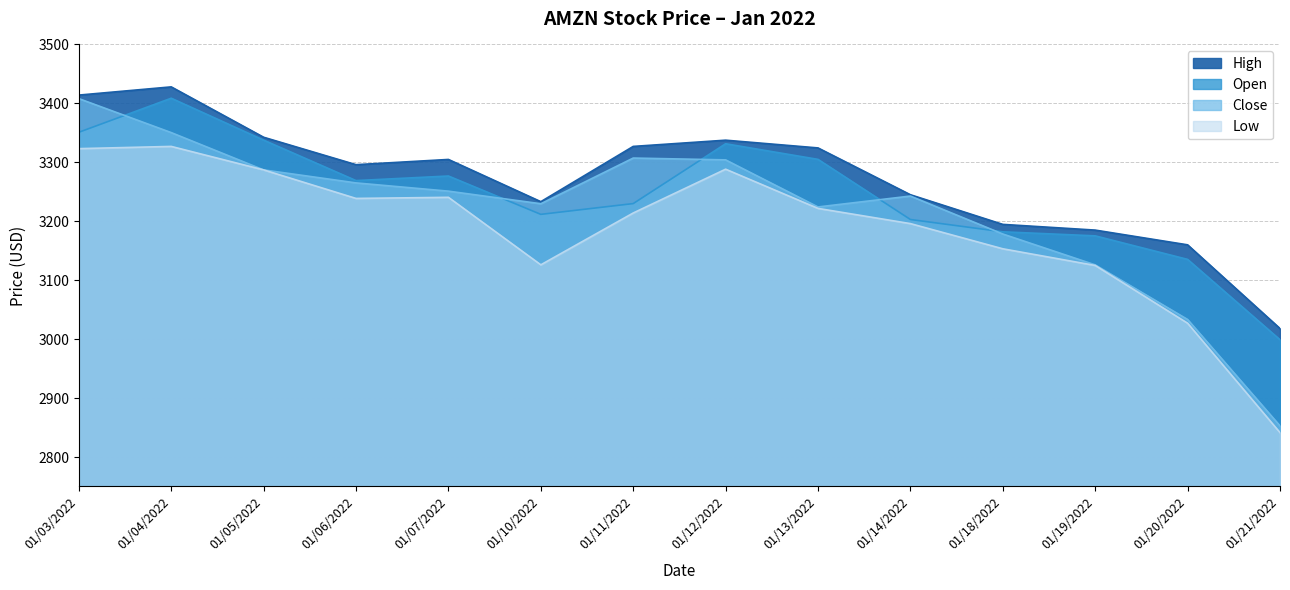

Reading left to right, transcribe all the data shown in this chart.

Open: 3351.0	3408.8	3337.7	3269.0	3276.8	3211.7	3230.0	3331.5	3305.0	3203.0	3182.1	3175.2	3135.3	2999.0
High: 3414.1	3428.0	3342.5	3296.0	3304.9	3233.2	3327.0	3337.6	3324.4	3245.0	3194.7	3185.0	3160.0	3018.0
Low: 3323.2	3327.0	3287.1	3238.7	3240.6	3126.1	3214.0	3288.3	3221.8	3196.0	3153.3	3125.0	3027.0	2841.4
Close: 3408.1	3350.4	3287.1	3265.1	3251.1	3229.7	3307.2	3304.1	3224.3	3242.8	3178.3	3126.0	3033.3	2852.9